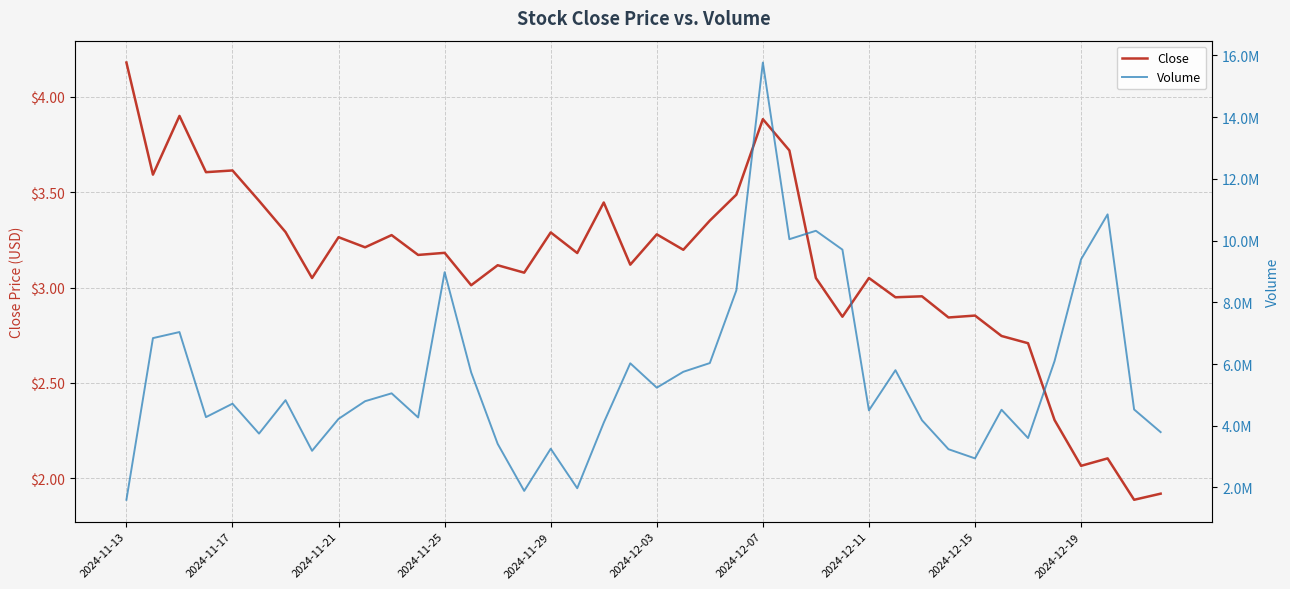

List the series in order of their peak value, highest first.

Volume, Close